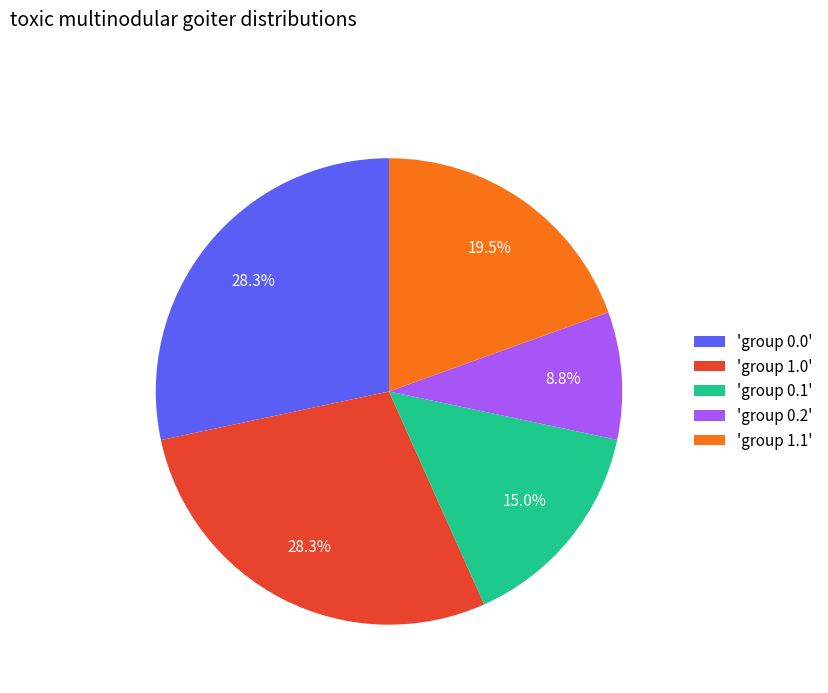

What is the smallest slice in the pie chart?

'group 0.2'